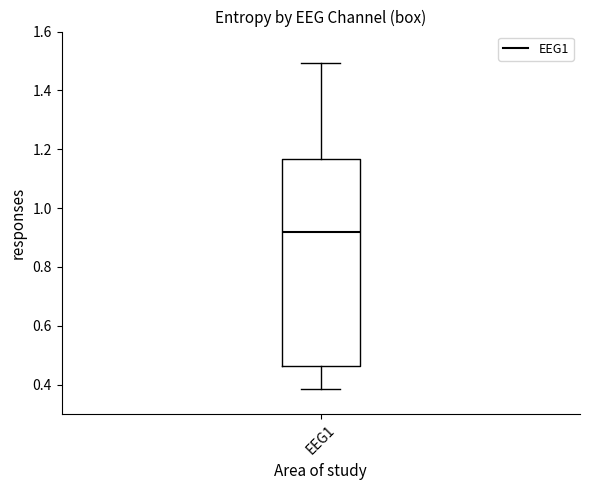

Transcribe this box plot: give where the median line is, the range the box spans, and where the two whiskers end, as read against the y-axis. The values are not printed on the chart, so give them approximately, as read against the axis.

median 0.92, box 0.46 to 1.16, whiskers 0.38 to 1.50